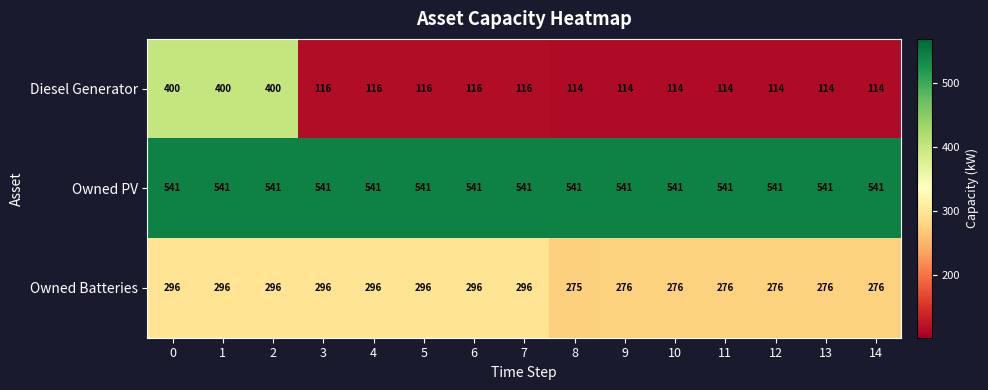

What is the minimum value shown in the chart?

114